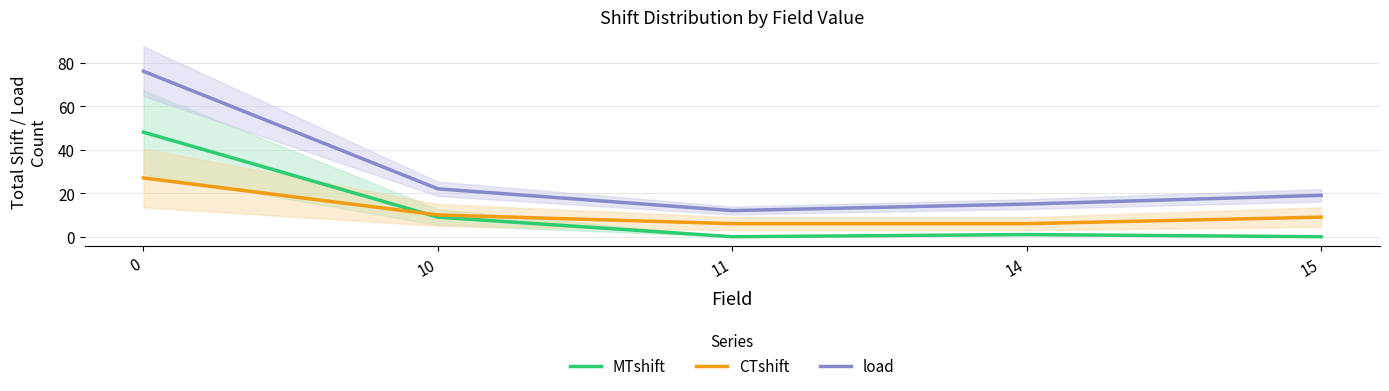

Rank the series at 11 from highest to lowest value.

load, CTshift, MTshift